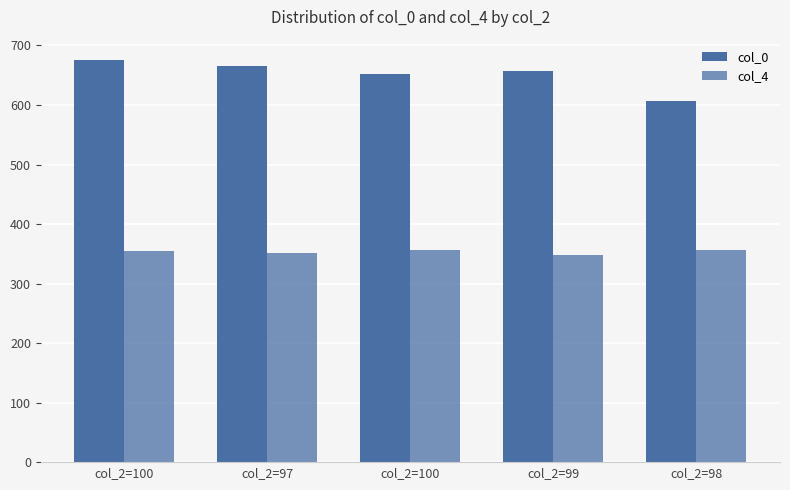

How many bars are there in each group?

2